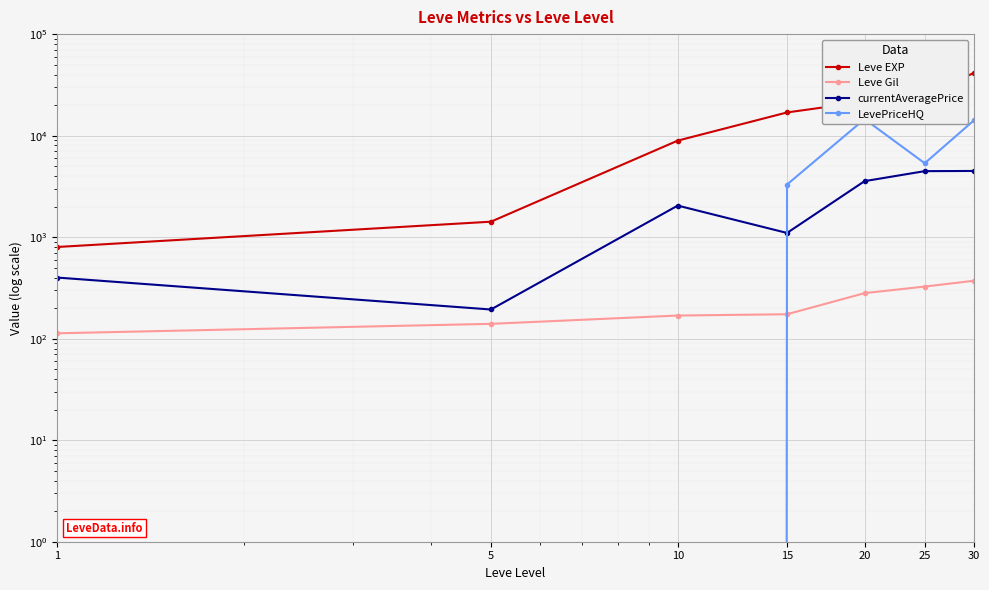

Where is Leve EXP nearest to the value 21105?

20